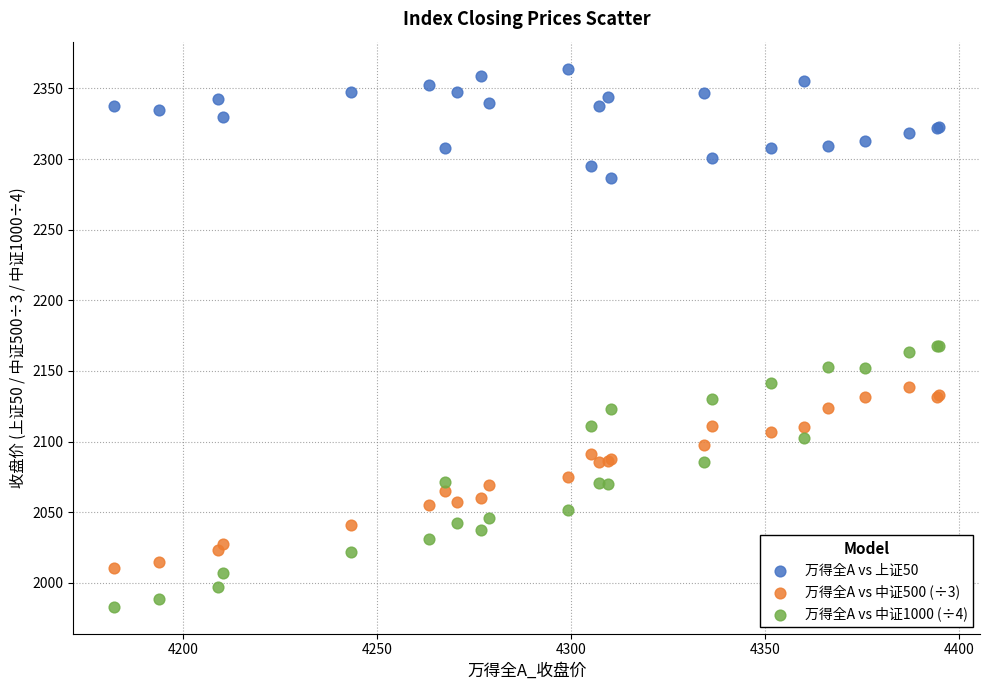

Which series has the widest spread of Y values?

万得全A vs 中证1000 (÷4)